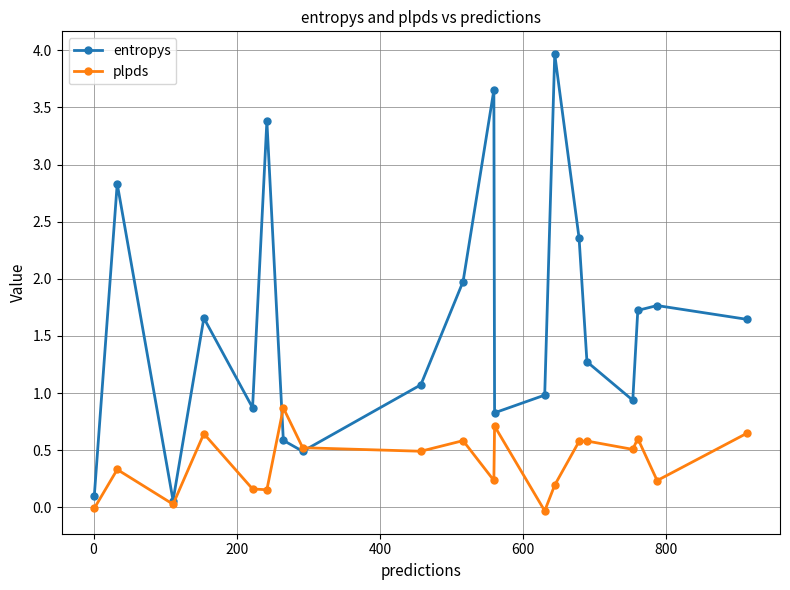

Does the chart display data point markers on the line(s)?

Yes